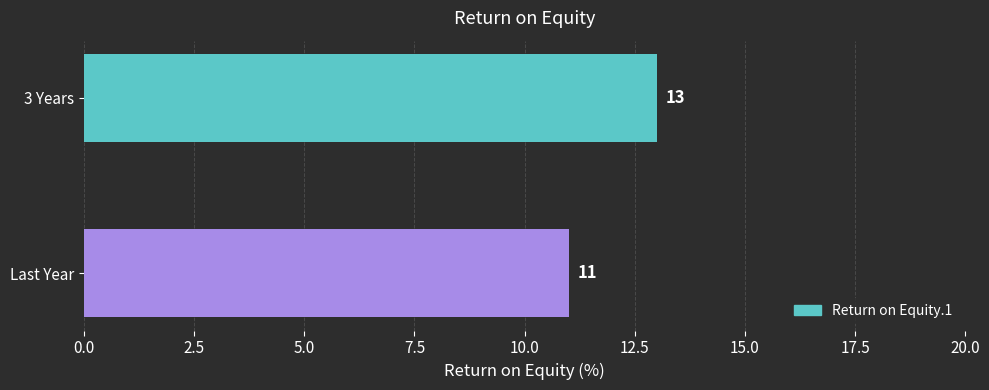

What position from the bottom is Last Year?

1